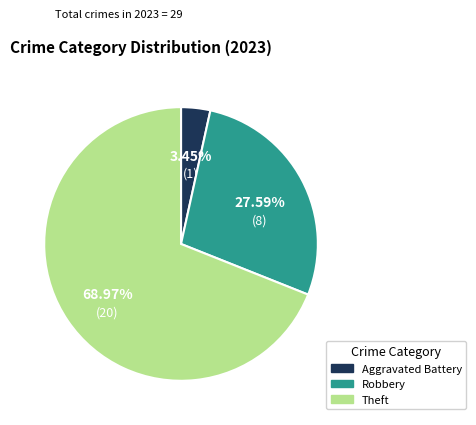

Is there any slice that represents more than half of the pie?

Yes